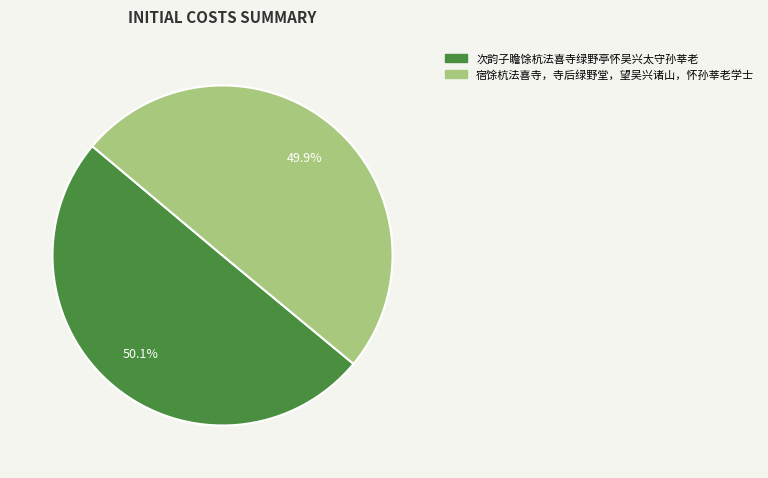

Is there a majority slice in this chart?

Yes